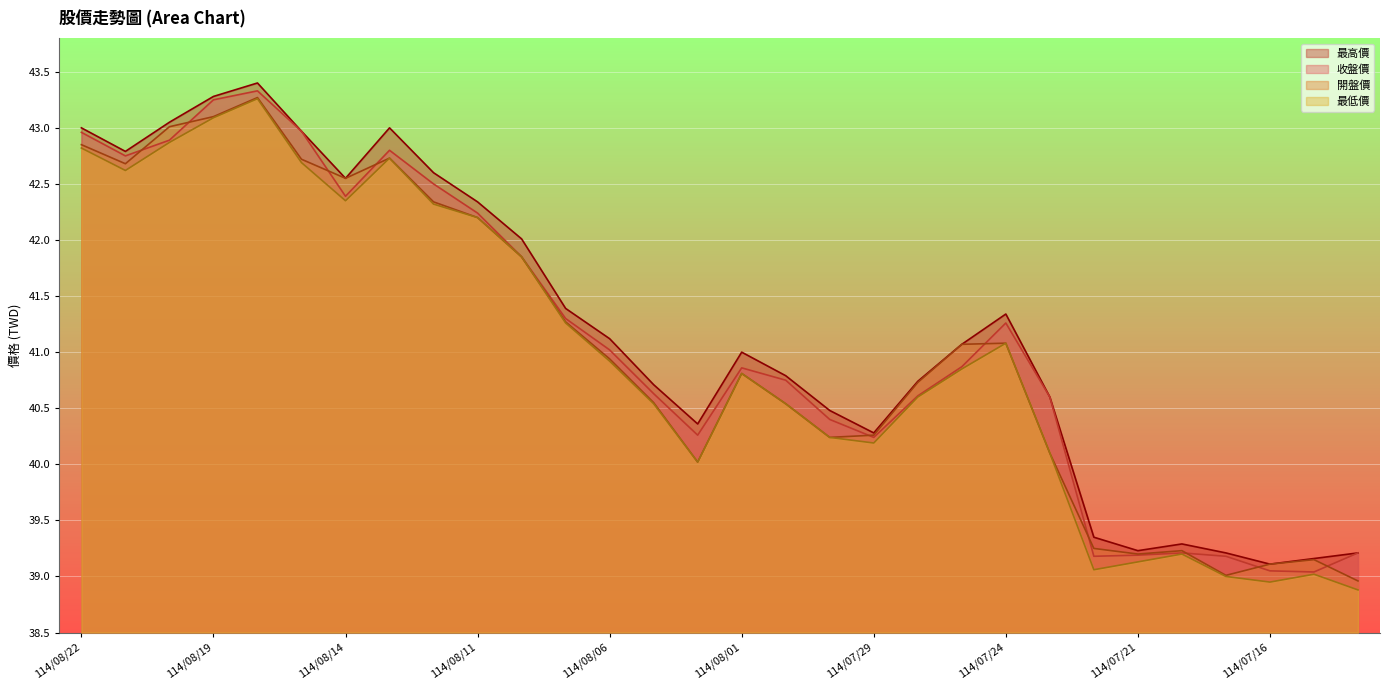

What is the total value across all series at 114/08/22?

171.6